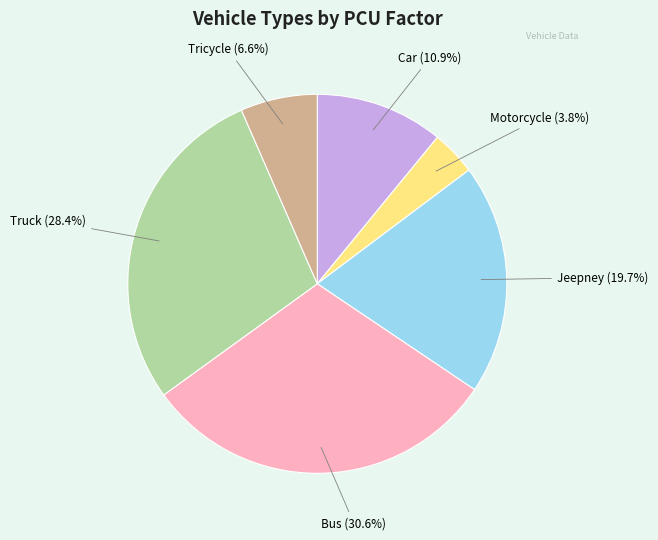

To the nearest percent, what percentage of the pie is Car?

11%